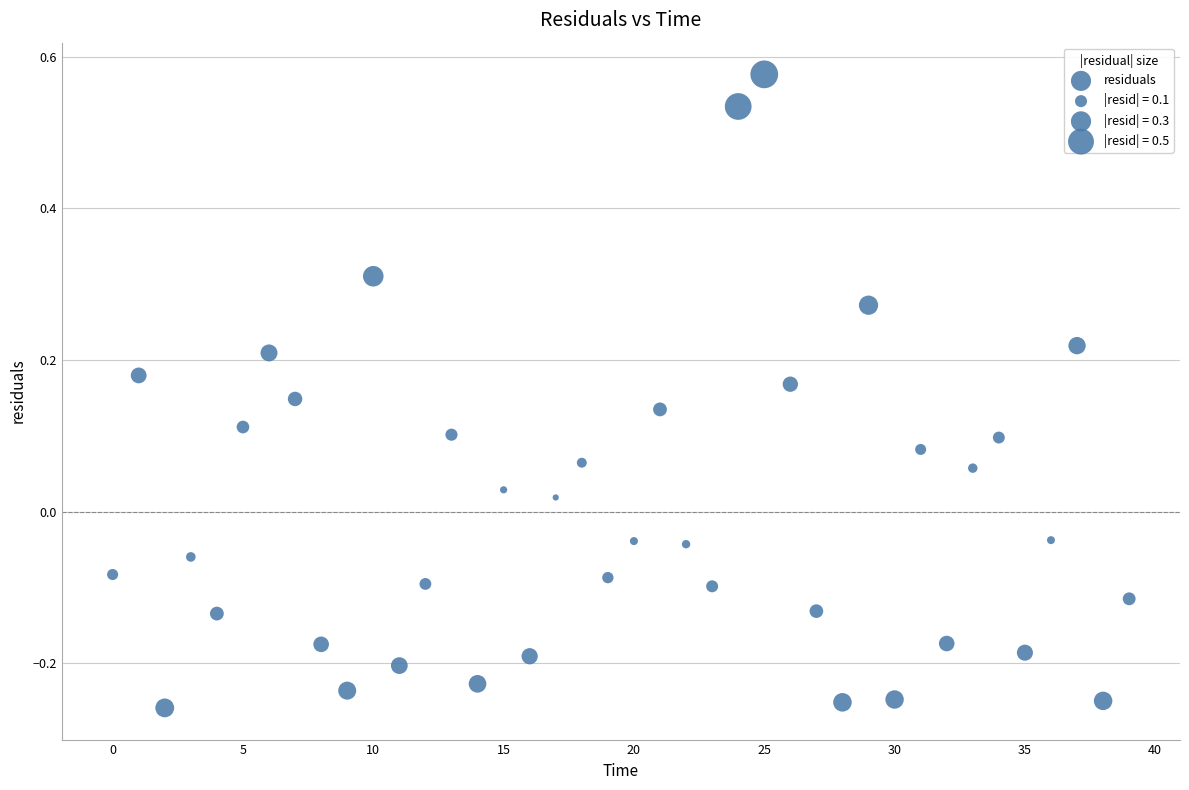

What is the range of Y values (max minus min)?

0.8